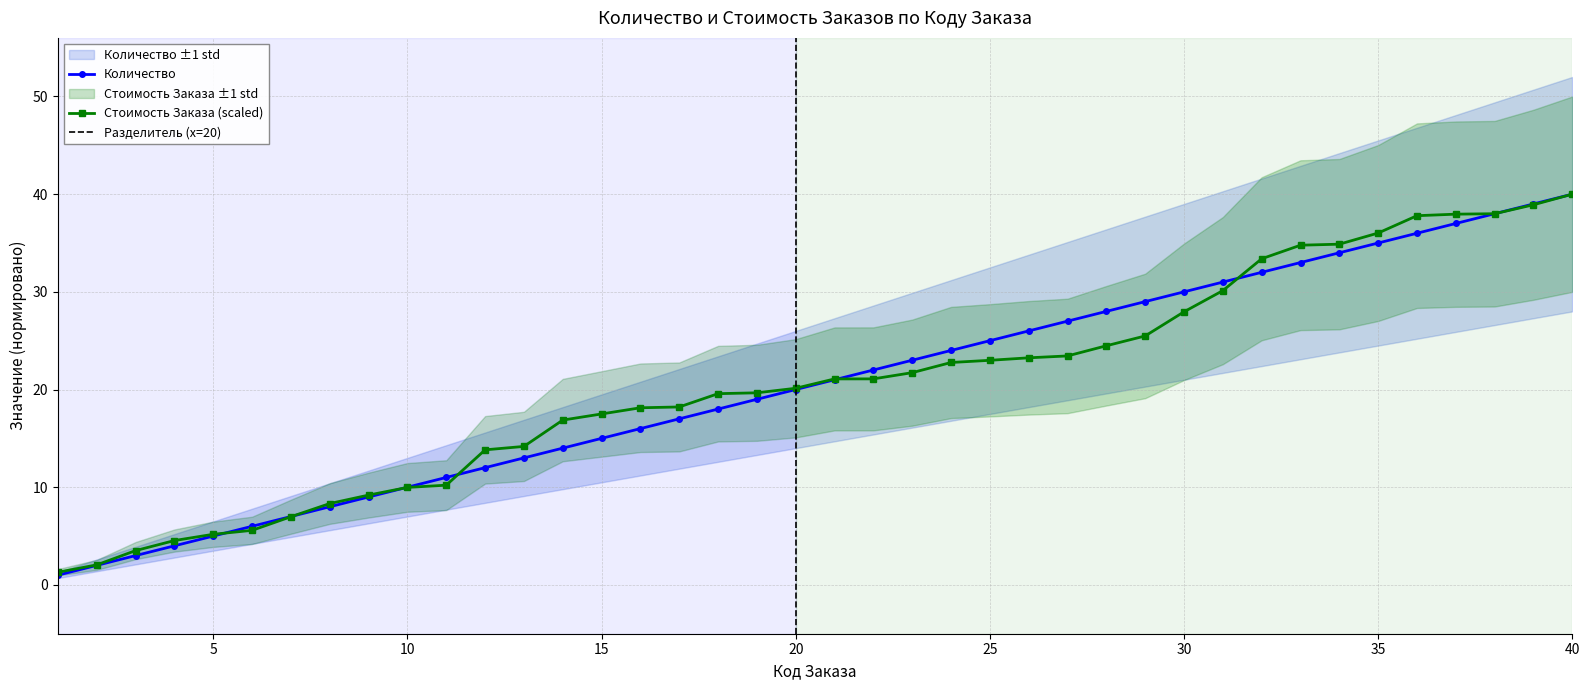

After their last crossing, which series has the higher values: Количество or Стоимость Заказа?

Количество